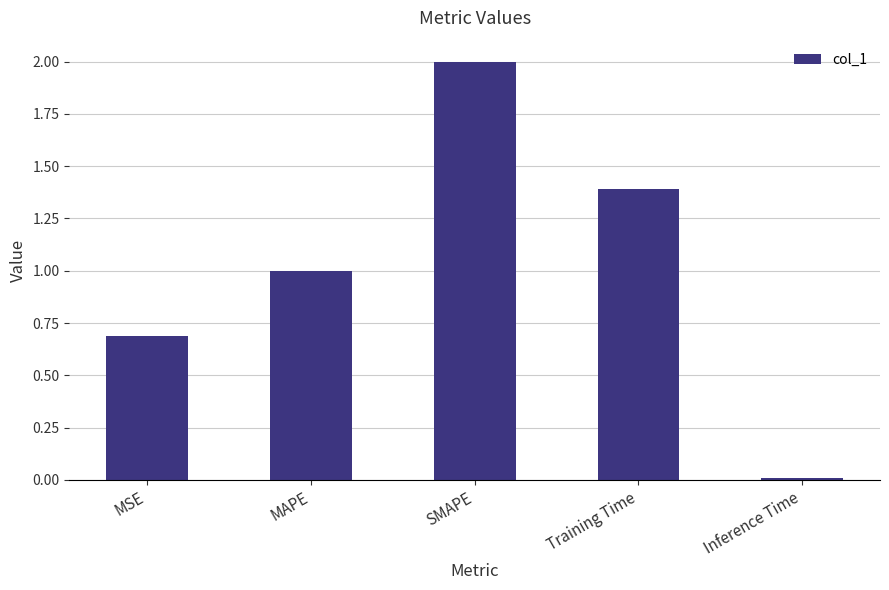

At which label is the value closest to 1?

MAPE